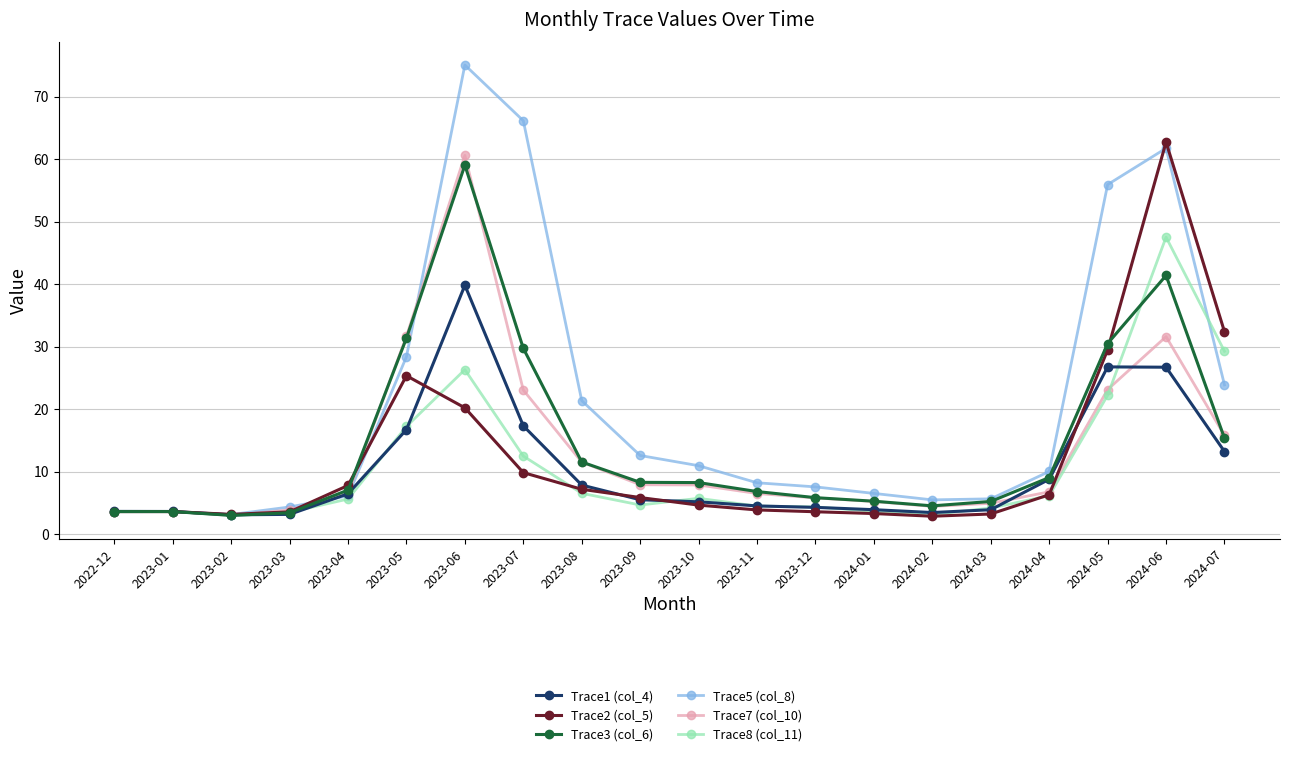

What is the minimum value for Trace3 (col_6)?

3.0